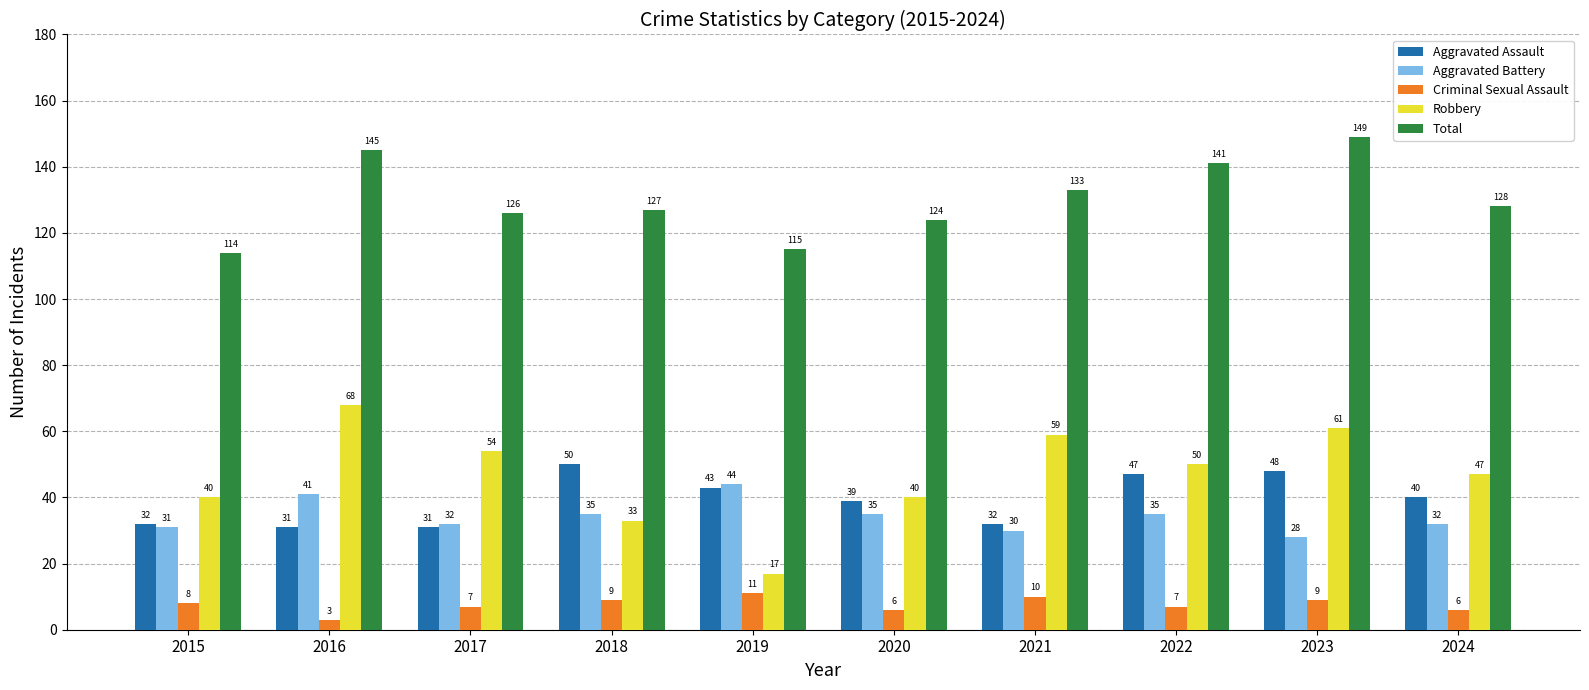

What are all the series names shown in the legend?

Aggravated Assault, Aggravated Battery, Criminal Sexual Assault, Robbery, Total